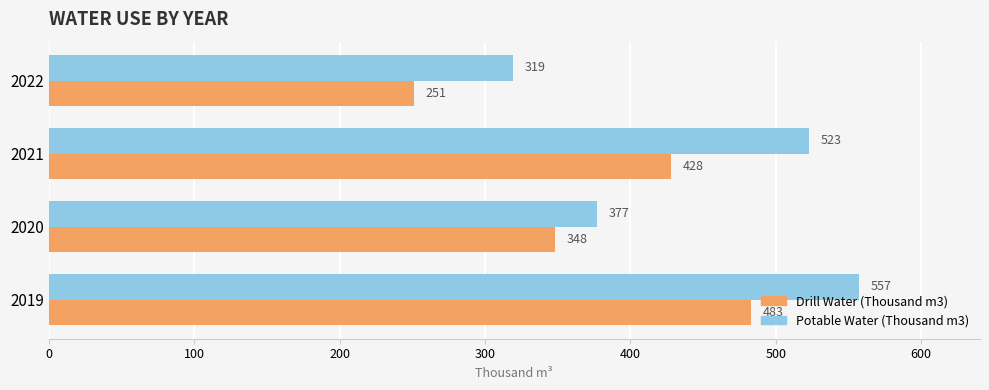

What is the difference between the maximum and minimum values in the Drill Water (Thousand m3) series?

232